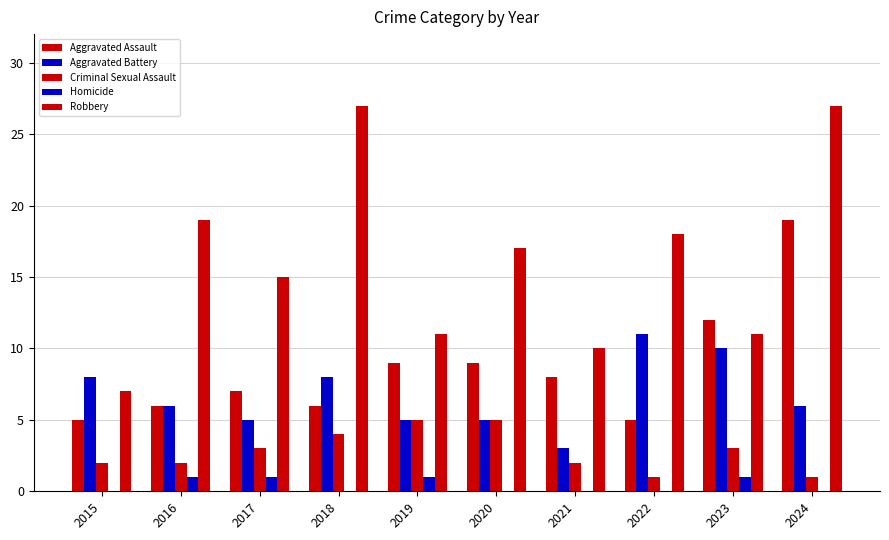

True or false: Homicide has a value of 2 at 2023.

False